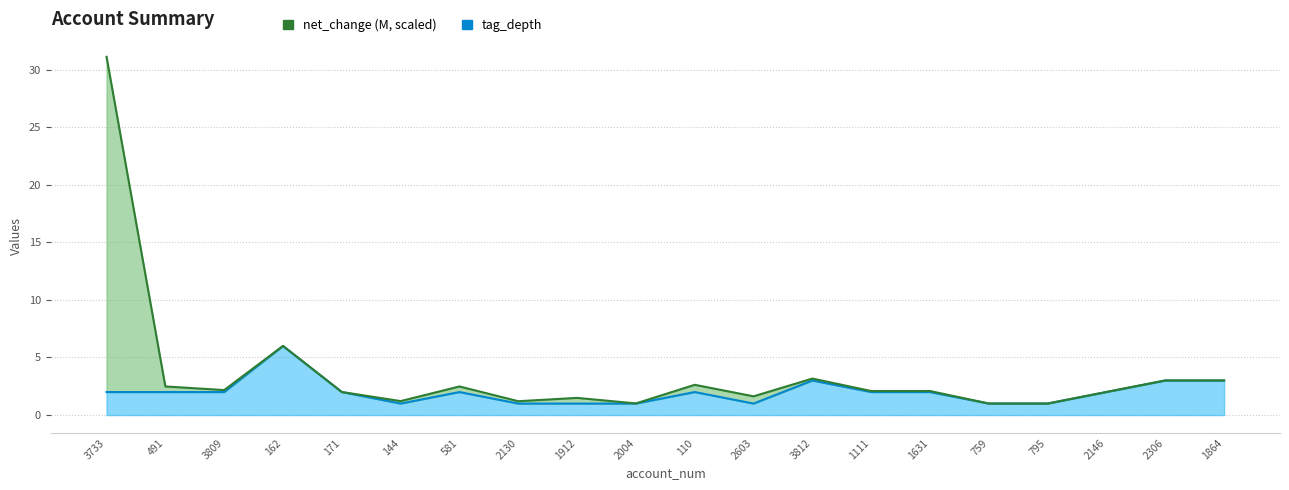

What is the minimum value for tag_depth?

1.0